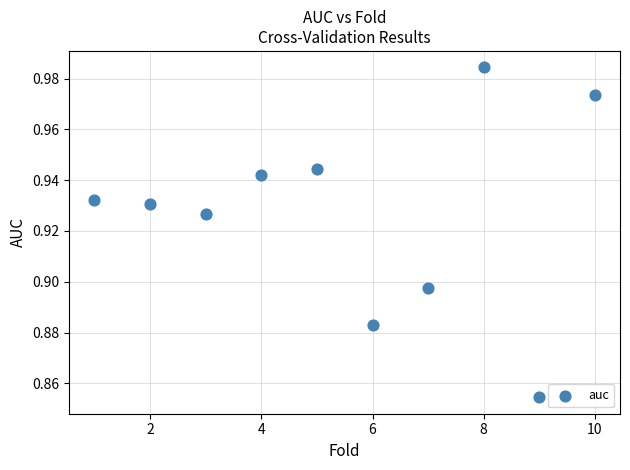

What is the range of X values (max minus min)?

9.0